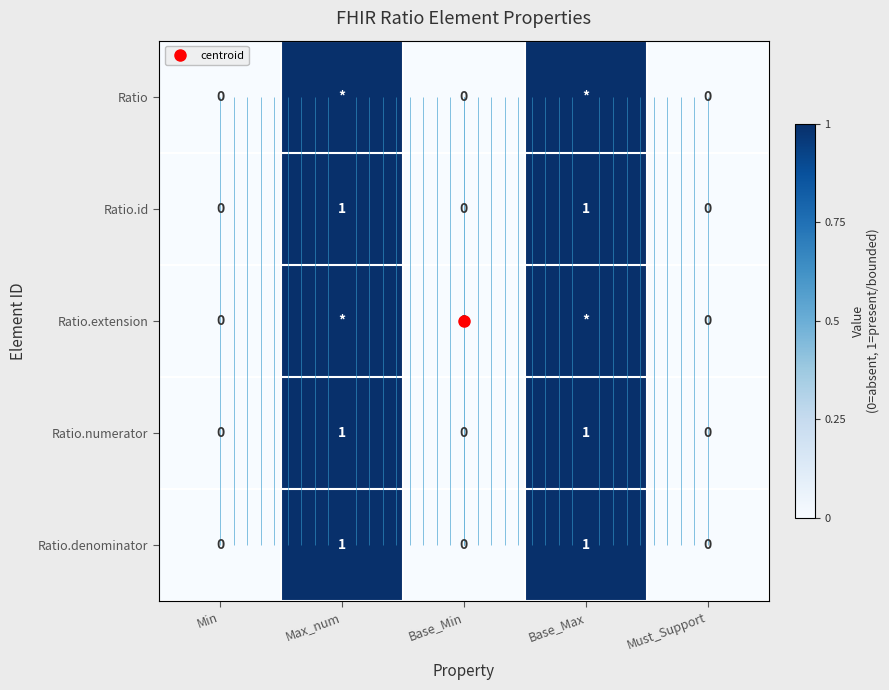

The Ratio.id series shows 1 at Base_Max. True or false?

True